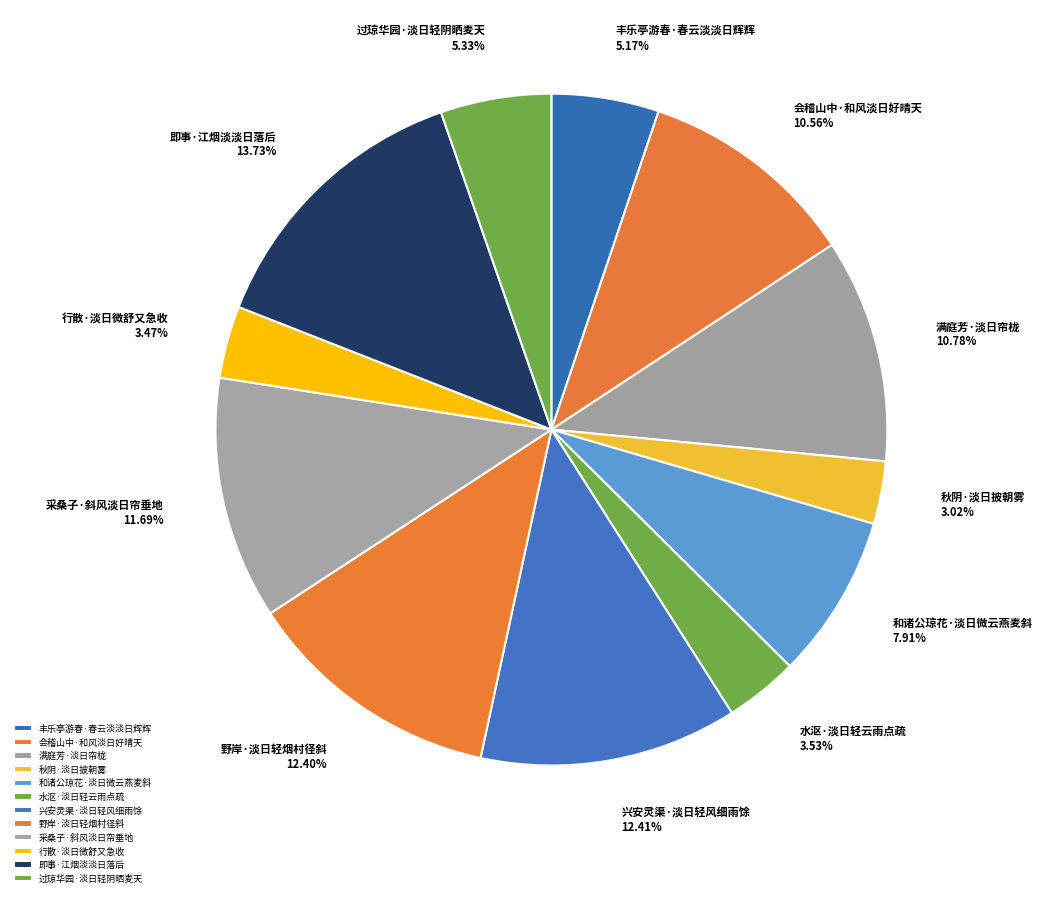

To the nearest percent, what is the combined percentage of 秋阴·淡日披朝雾 and 兴安灵渠·淡日轻风细雨馀?

15%